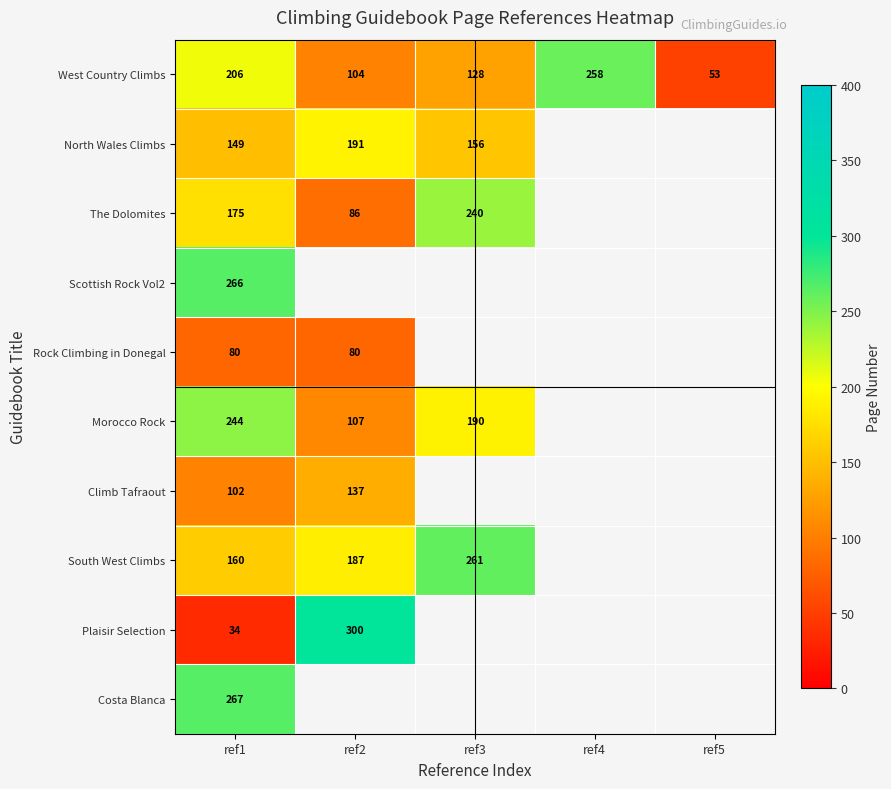

Count the number of categories in the chart.

5